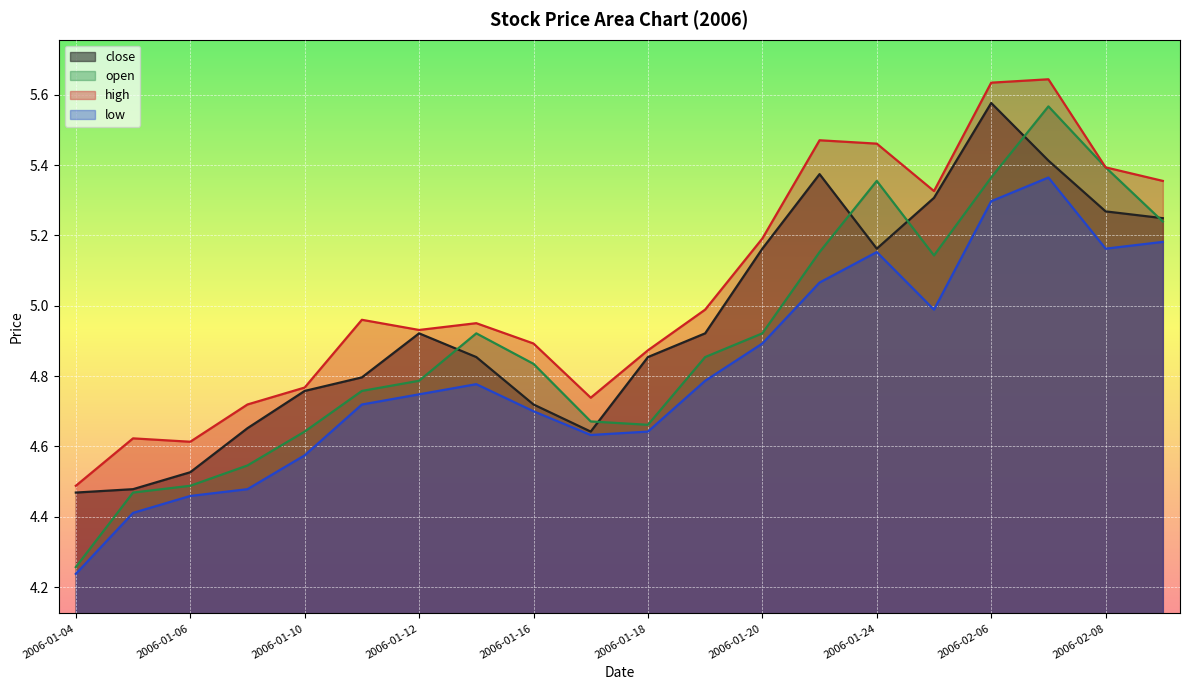

Count the number of data series in this chart.

4